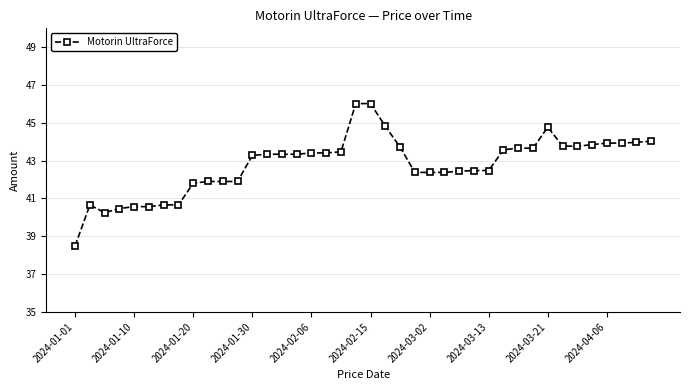

What is the value of the 23rd point from the left?

43.7